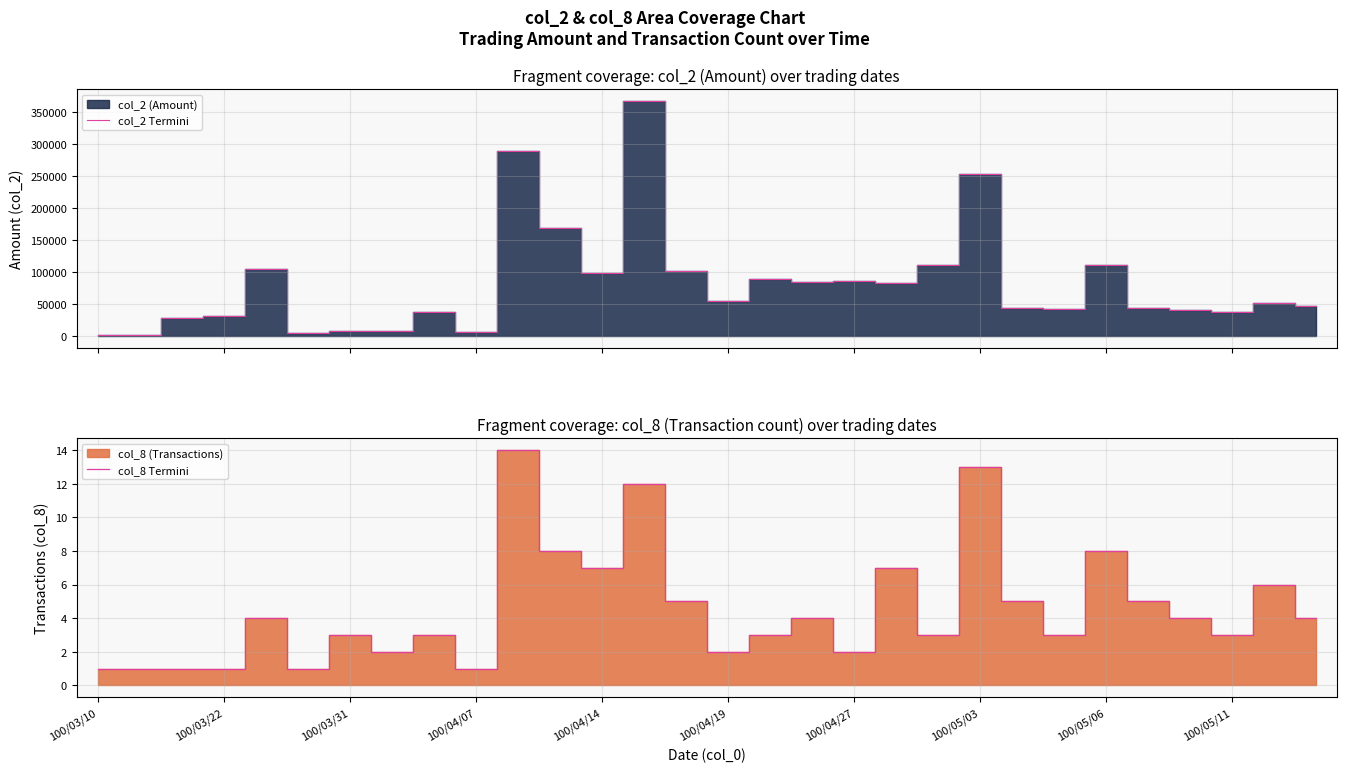

True or false: col_8 Termini has a value of 3 at 100/04/27.

False